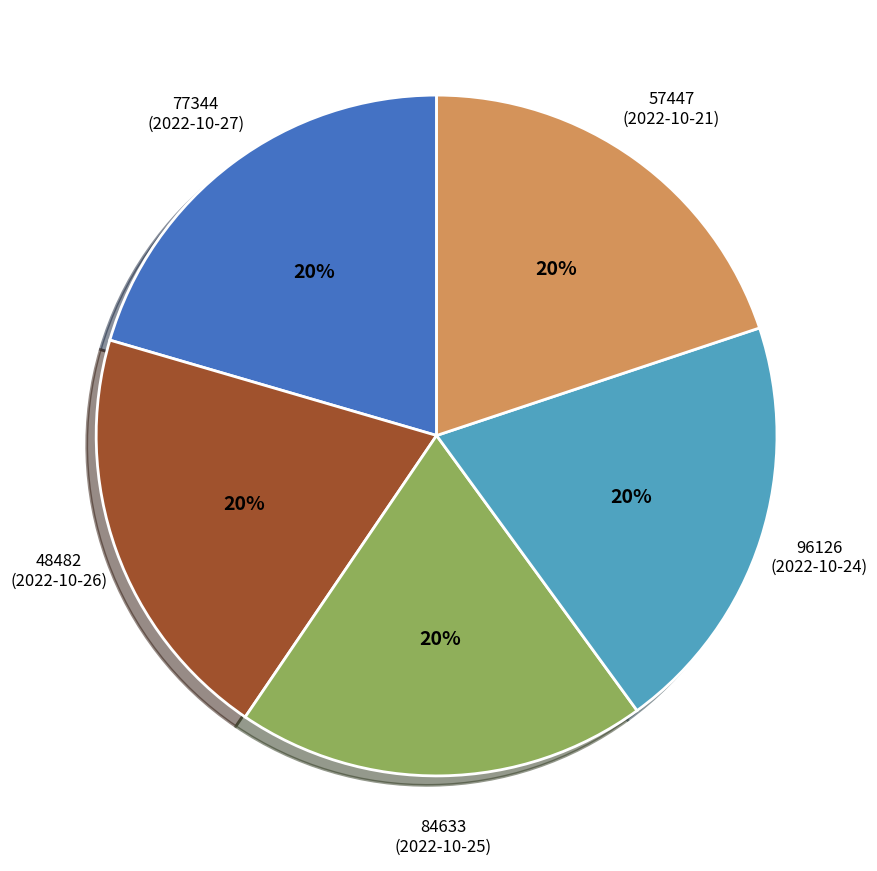

To the nearest percent, what is the average slice percentage?

20%